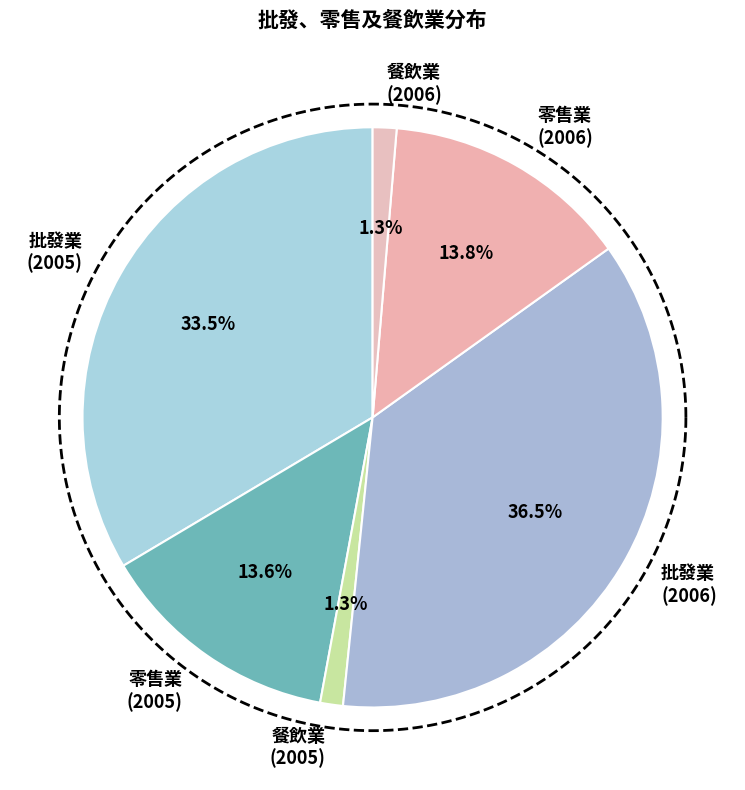

Which category has the smallest portion of the pie?

餐飲業
(2005)